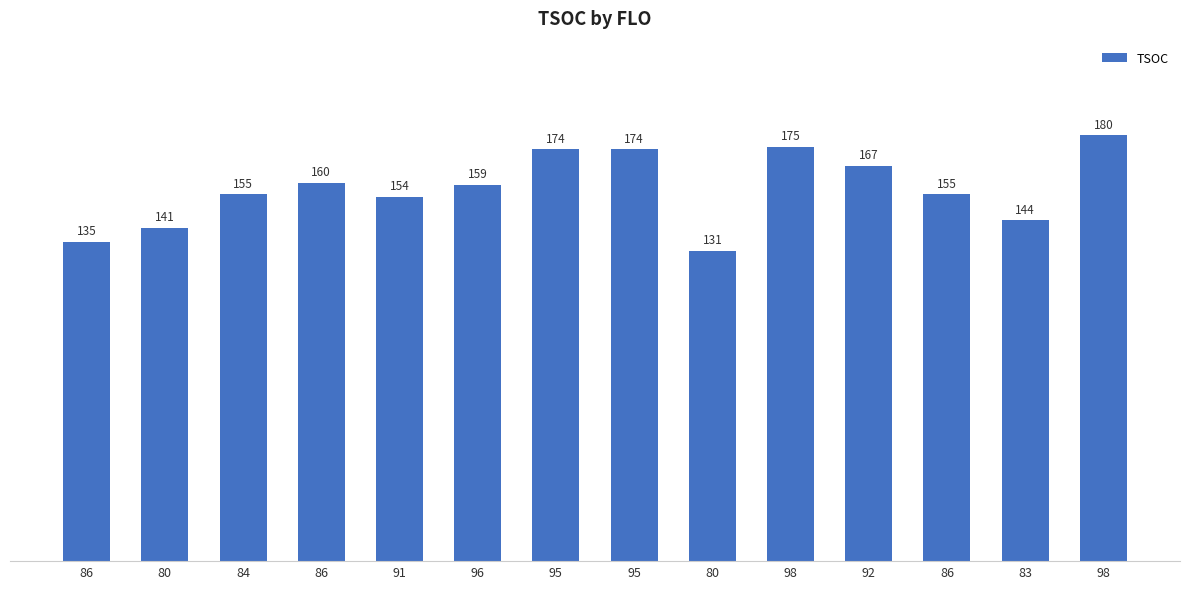

How many bars are there in total?

14